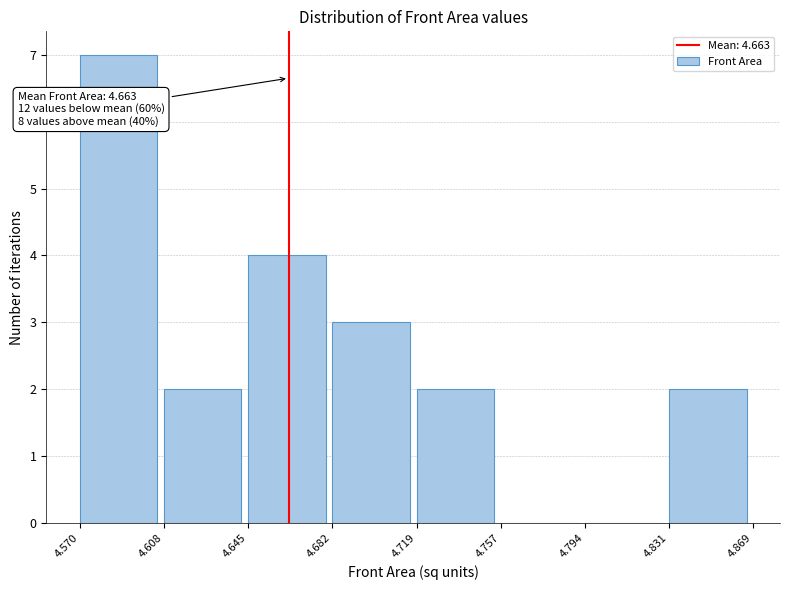

Which range on the x-axis has the tallest bar?

4.570 to 4.608